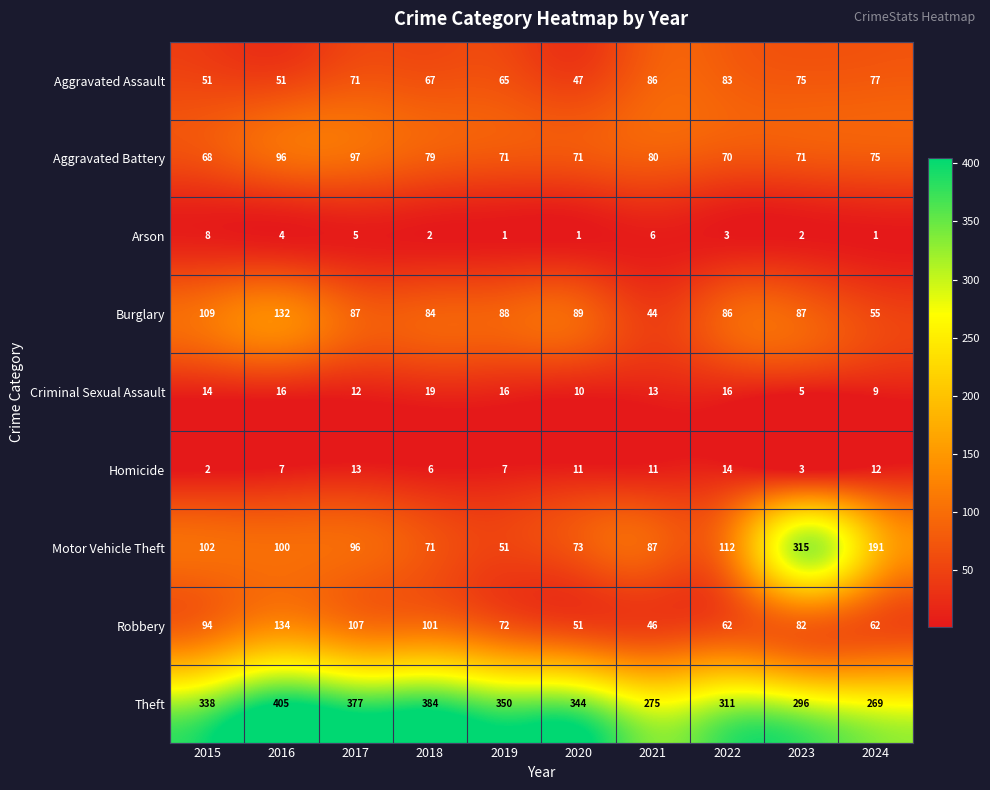

Which category has the highest value across all series?

2016